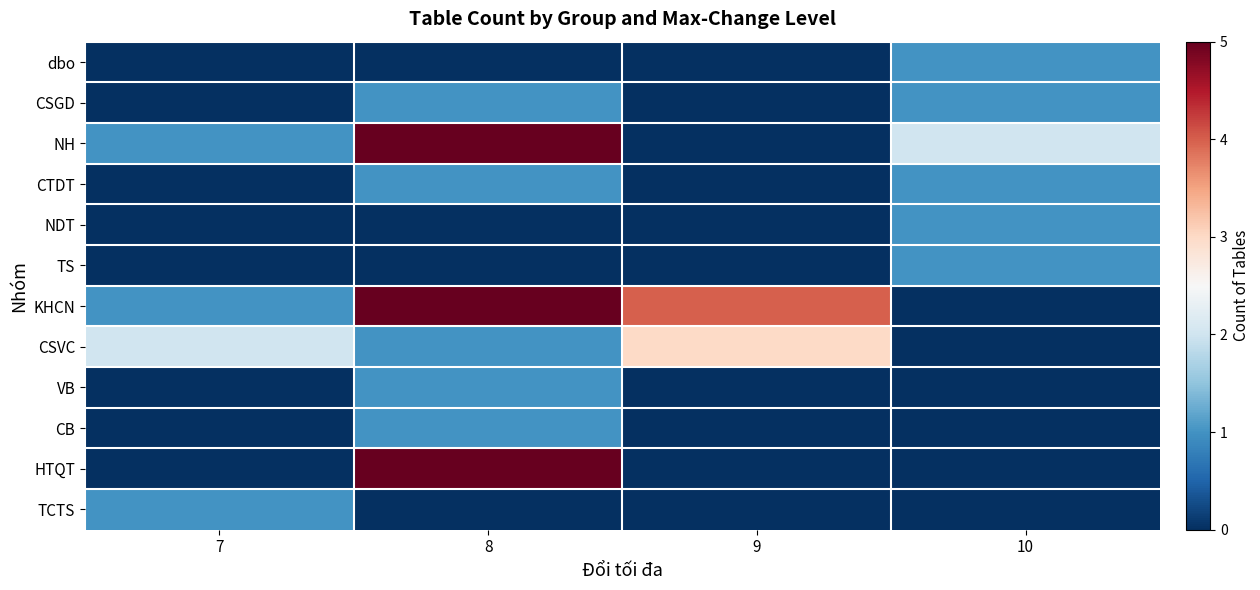

Reading right to left, extract all data points from this chart.

dbo: 10=1	9=0	8=0	7=0
CSGD: 10=1	9=0	8=1	7=0
NH: 10=2	9=0	8=5	7=1
CTDT: 10=1	9=0	8=1	7=0
NDT: 10=1	9=0	8=0	7=0
TS: 10=1	9=0	8=0	7=0
KHCN: 10=0	9=4	8=5	7=1
CSVC: 10=0	9=3	8=1	7=2
VB: 10=0	9=0	8=1	7=0
CB: 10=0	9=0	8=1	7=0
HTQT: 10=0	9=0	8=5	7=0
TCTS: 10=0	9=0	8=0	7=1